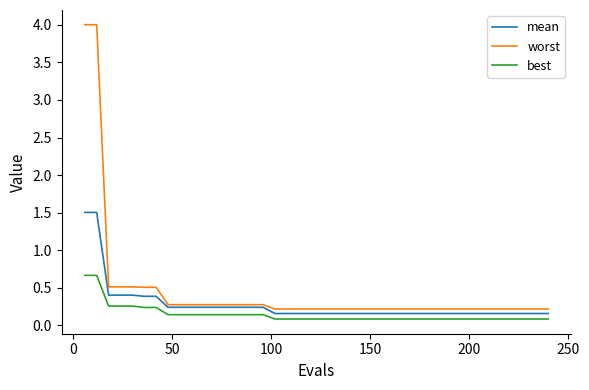

Which series has the largest range (max minus min)?

worst